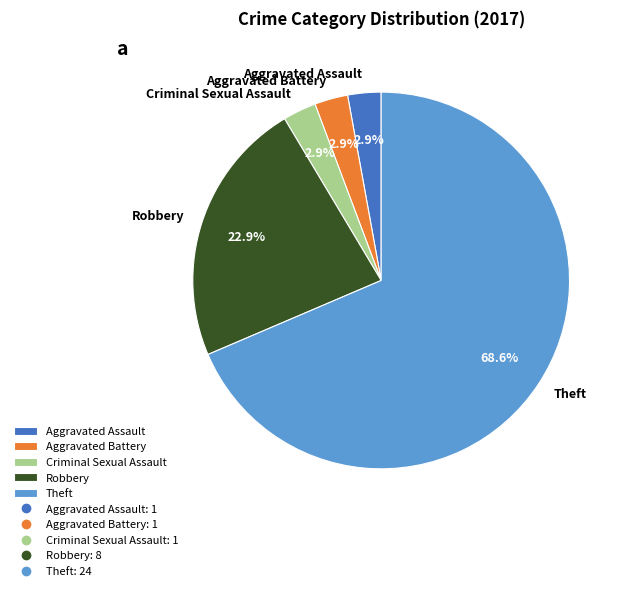

To the nearest percent, what percentage of the pie is Robbery?

23%